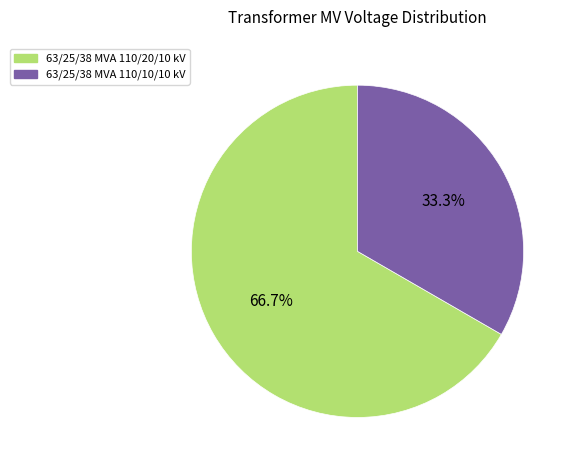

To the nearest percent, what is the average slice percentage?

50%